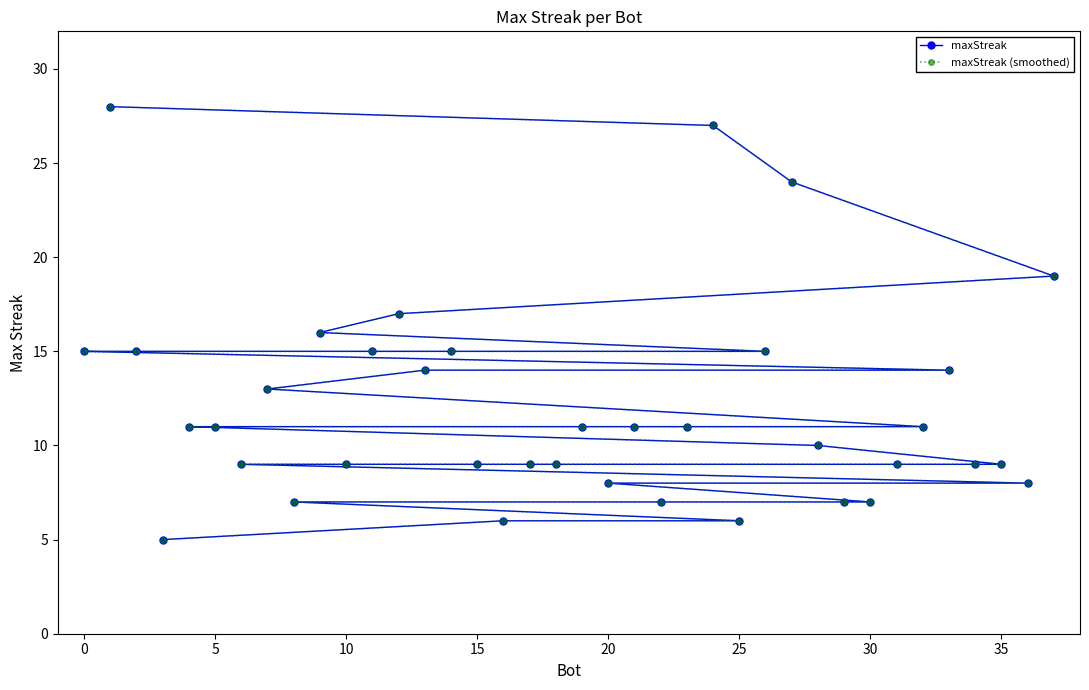

Is the value of maxStreak at 0 greater than the value of maxStreak (smoothed) at 30?

Yes